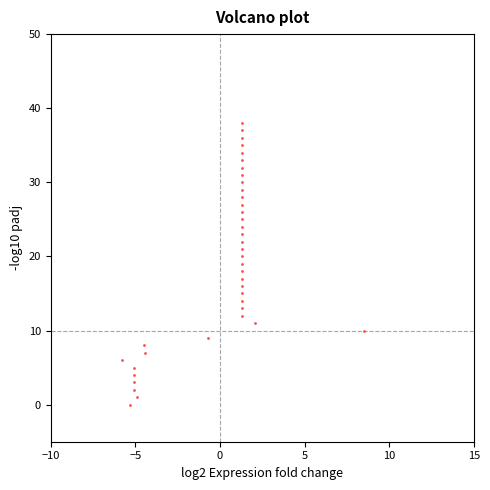

What is the range of Y values (max minus min)?

38